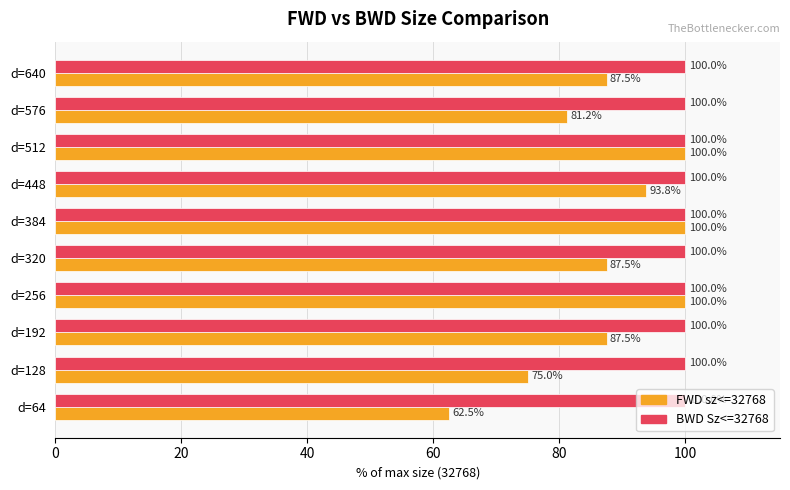

How many values in the FWD sz<=32768 series exceed 87?

7